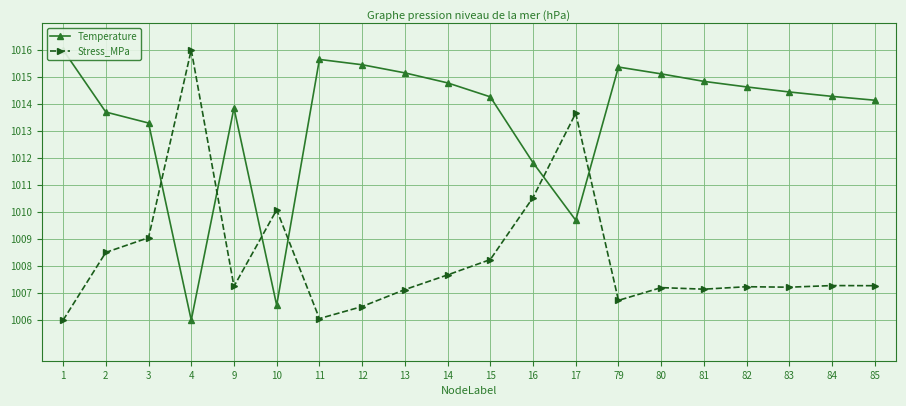

True or false: Temperature has more than 2 interior local peaks.

True